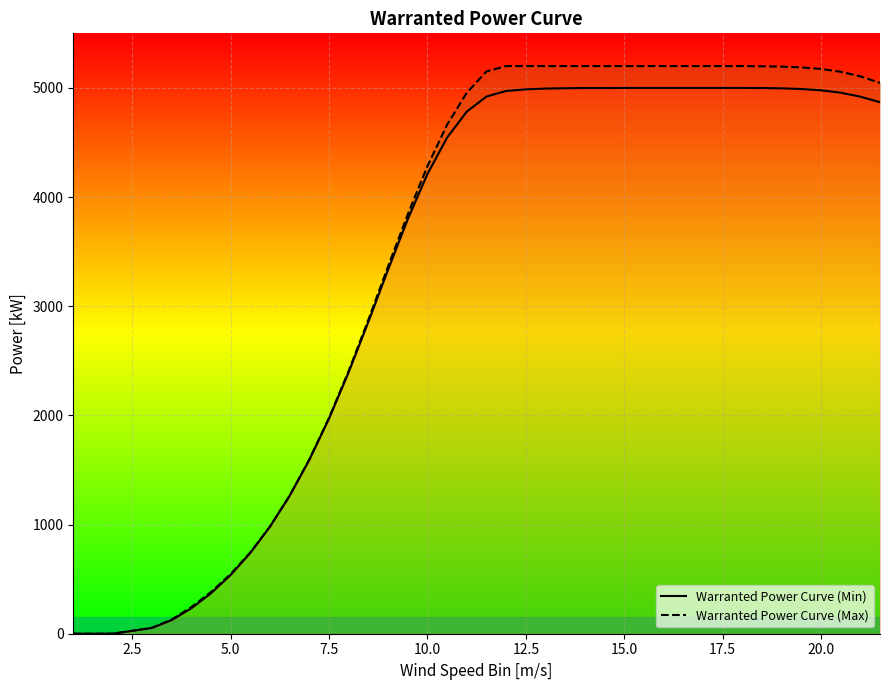

True or false: Warranted Power Curve (Min) and Warranted Power Curve (Max) intersect in this chart.

False